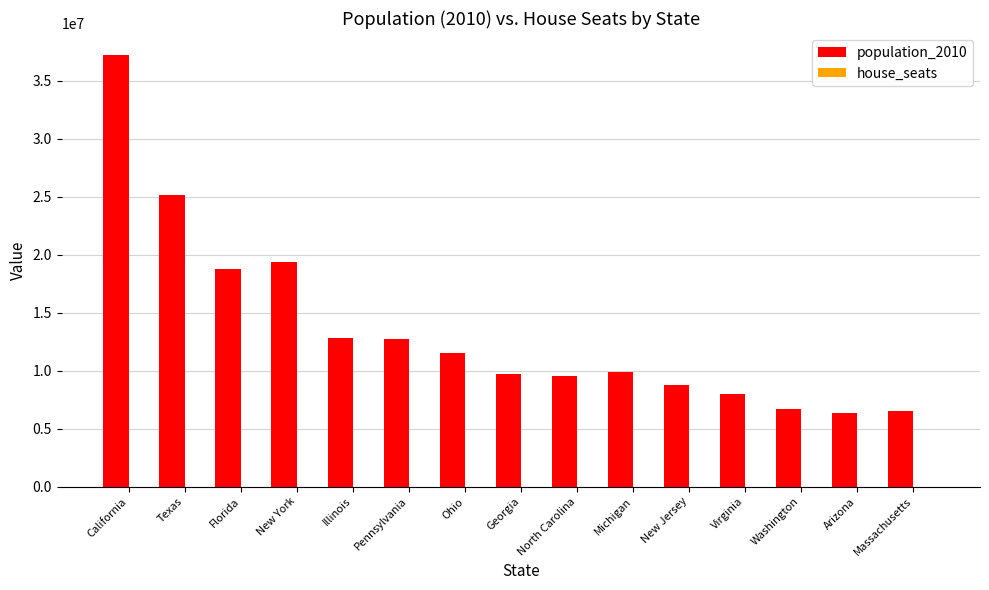

Are the bars grouped side by side (vs. stacked)?

Yes